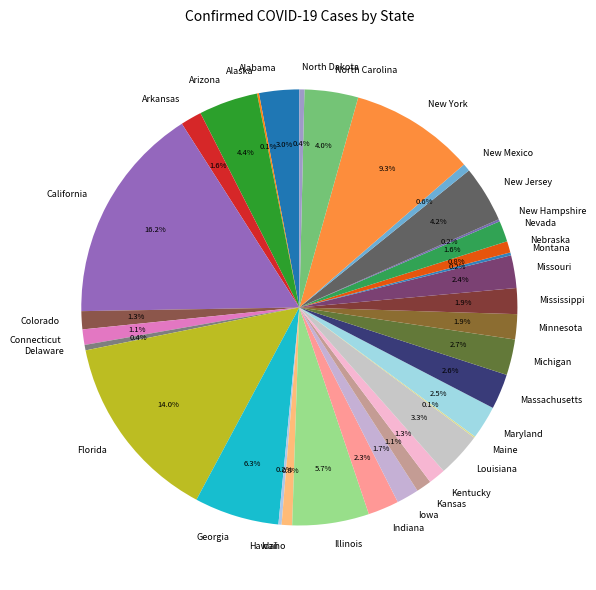

What percentage do Idaho and Arizona together represent?

5.2%